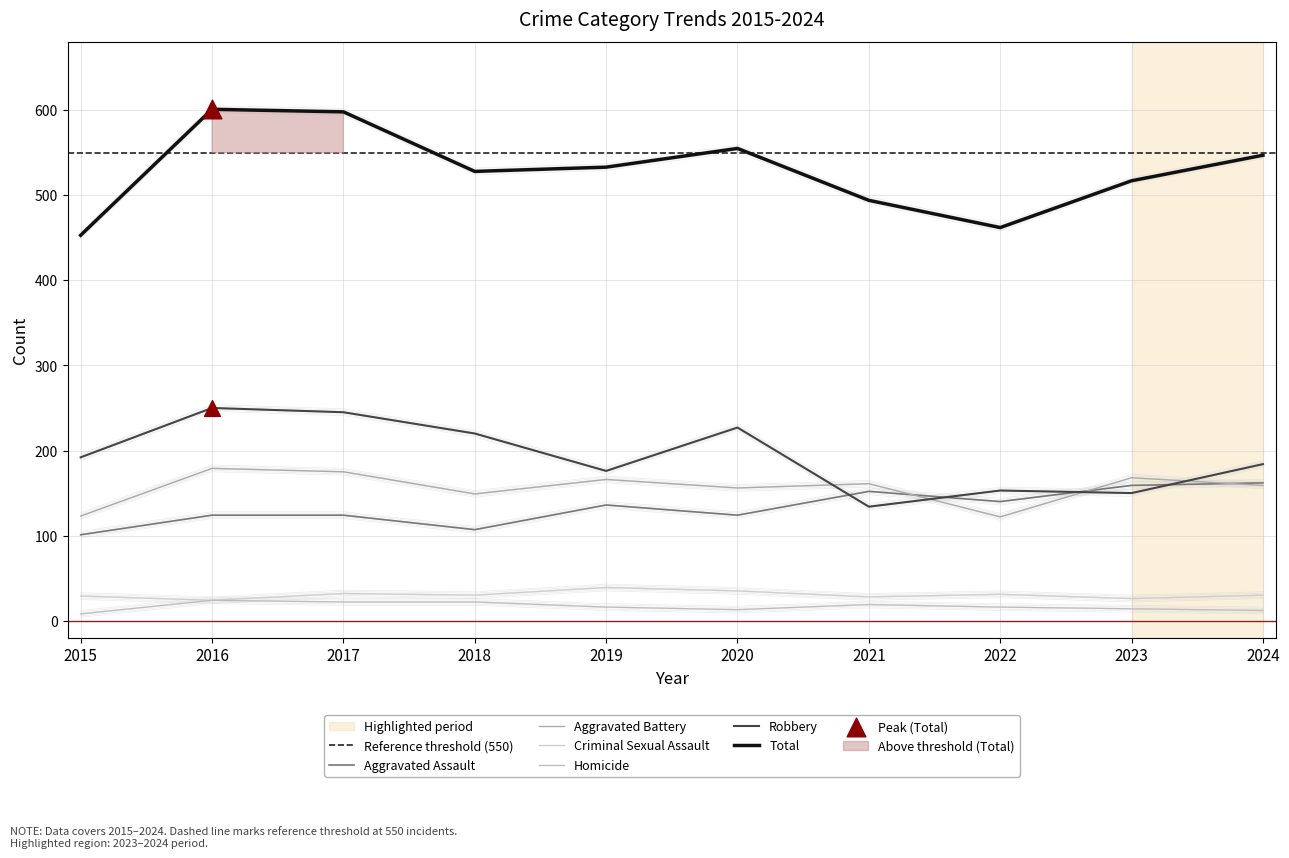

Is the value of Robbery at 2022 greater than the value of Aggravated Battery at 2017?

No